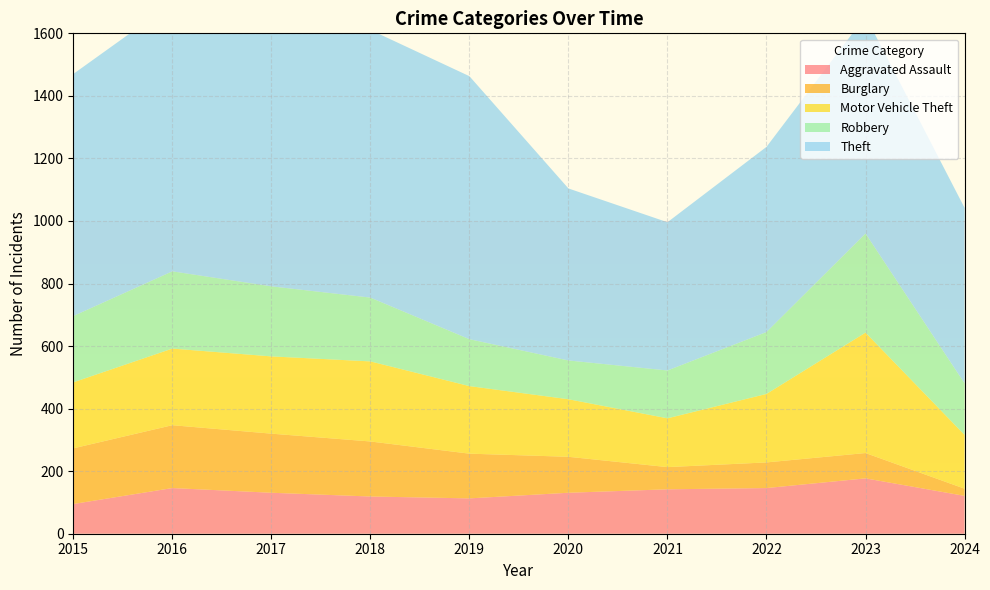

Reading left to right, list all the values displayed in this chart.

Aggravated Assault: 2015=95	2016=146	2017=131	2018=119	2019=113	2020=131	2021=142	2022=146	2023=177	2024=121
Burglary: 2015=178	2016=201	2017=189	2018=176	2019=143	2020=115	2021=71	2022=82	2023=81	2024=23
Motor Vehicle Theft: 2015=211	2016=245	2017=247	2018=256	2019=216	2020=184	2021=156	2022=219	2023=385	2024=172
Robbery: 2015=212	2016=247	2017=224	2018=204	2019=150	2020=124	2021=153	2022=198	2023=317	2024=165
Theft: 2015=774	2016=858	2017=916	2018=856	2019=841	2020=550	2021=474	2022=592	2023=695	2024=561